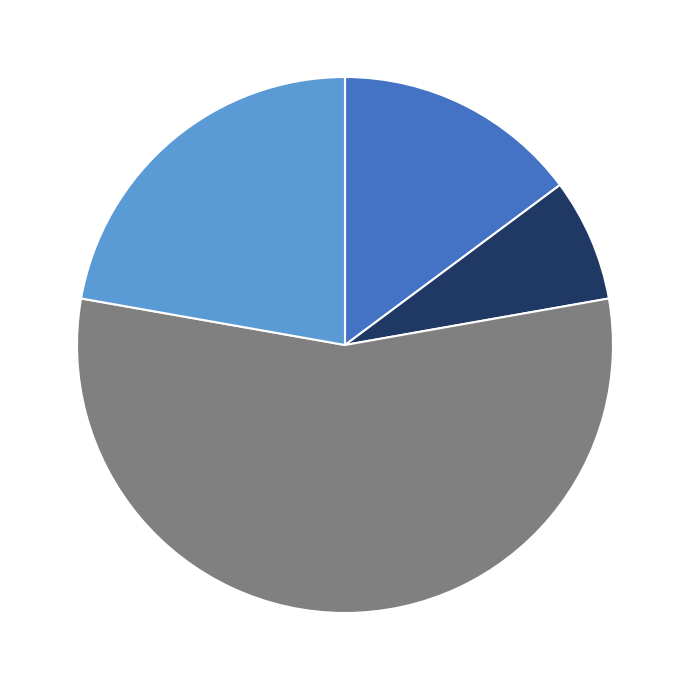

Is there any slice that represents more than half of the pie?

Yes